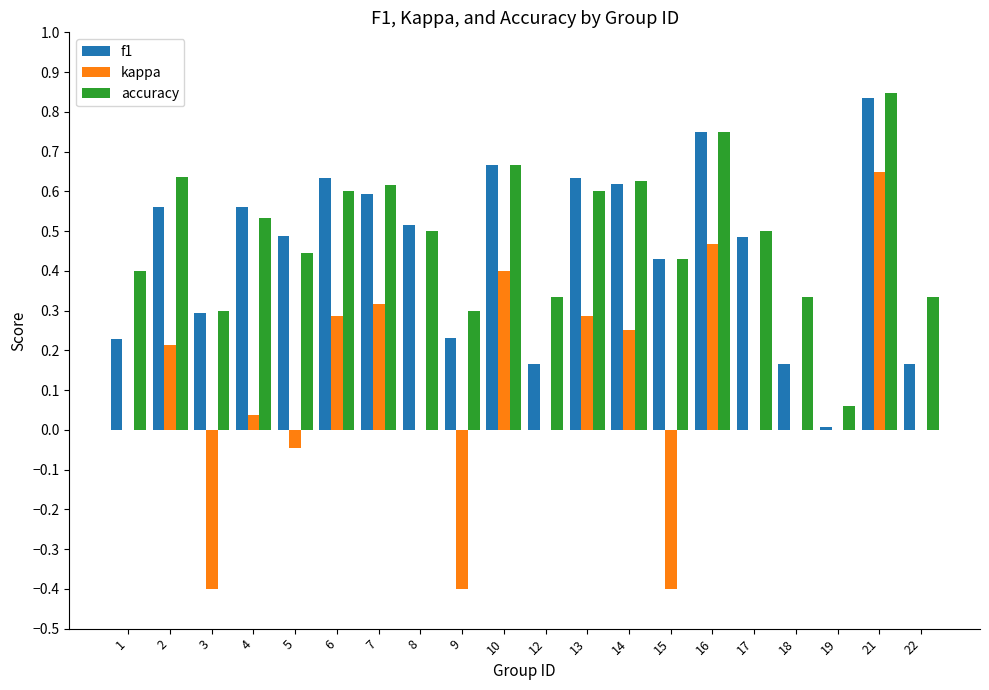

What is the total value across all series at 13?

1.5